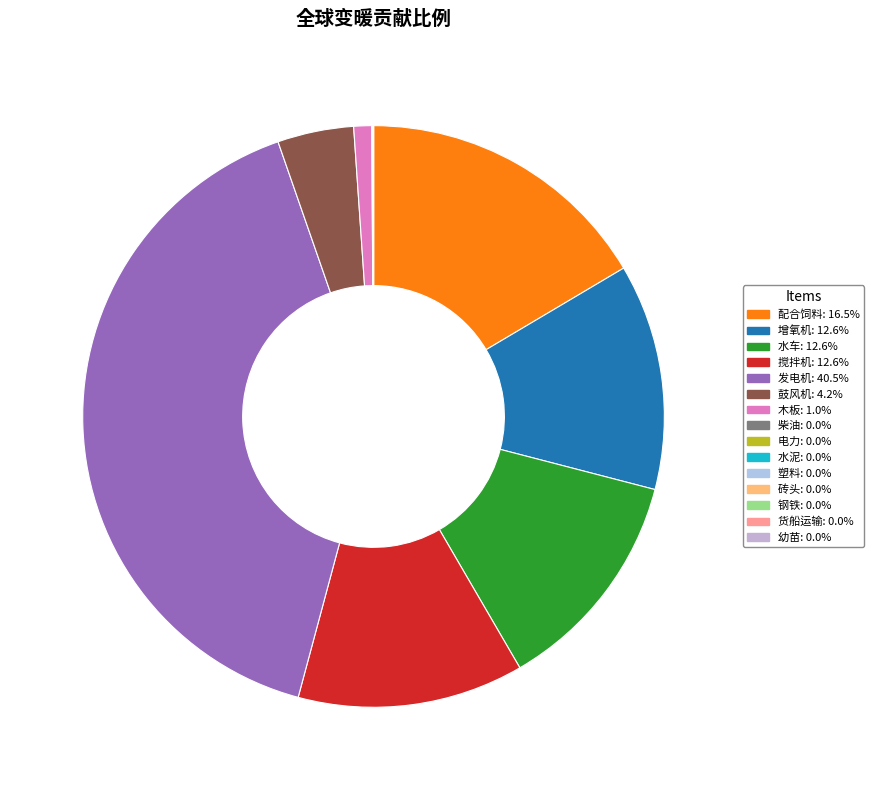

Which slice is the smallest?

货船运输